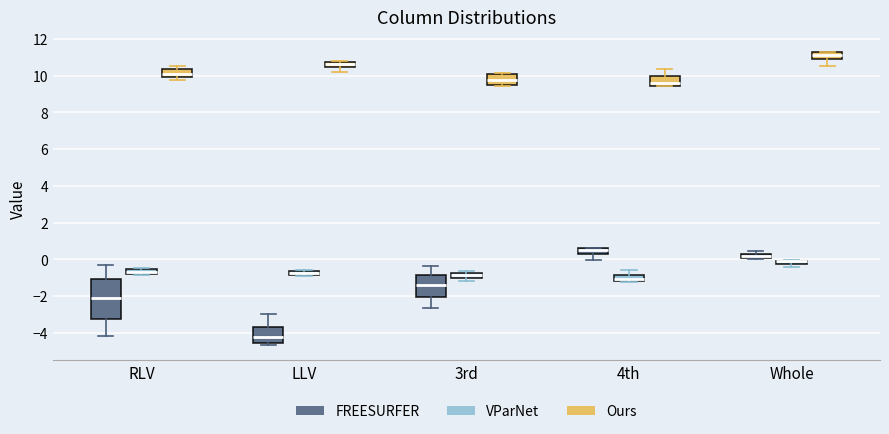

Which box is the tallest, from its lower edge to its upper edge?

RLV (FREESURFER)